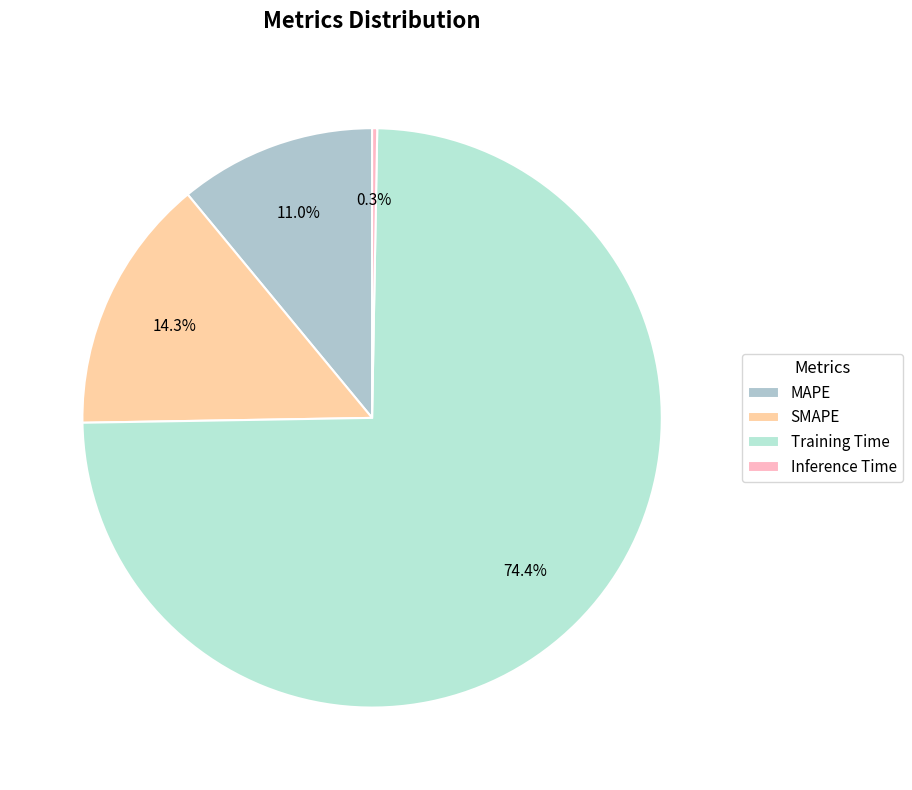

How many segments does this pie chart have?

4